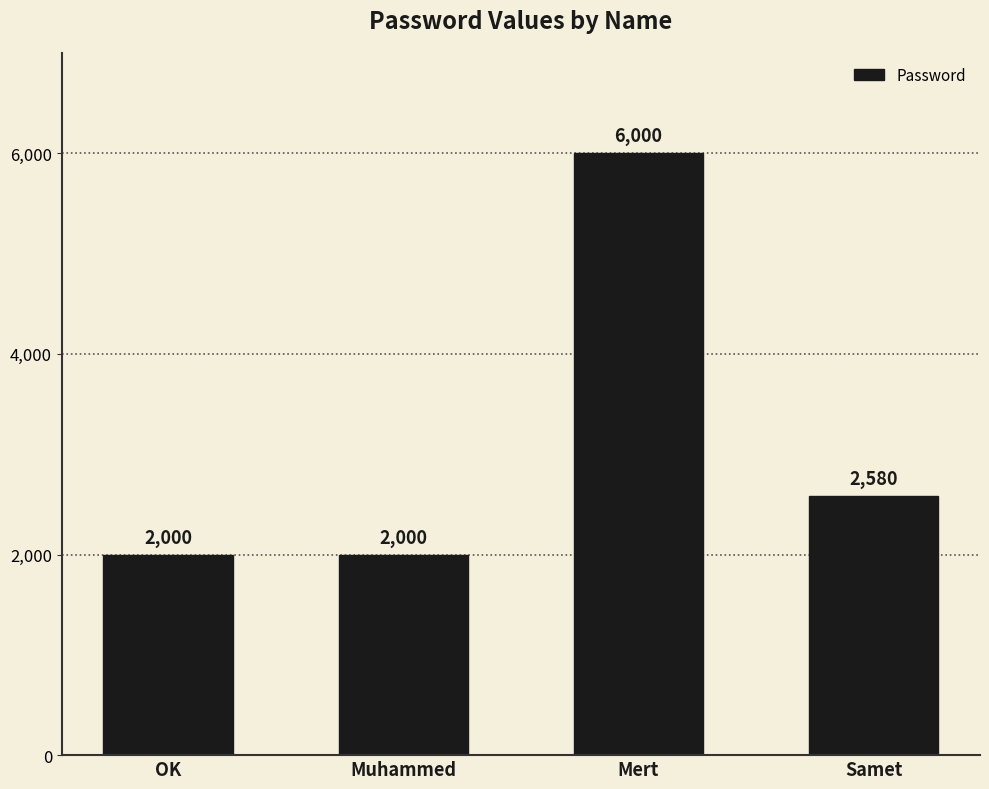

How many data points are less than 2580?

2